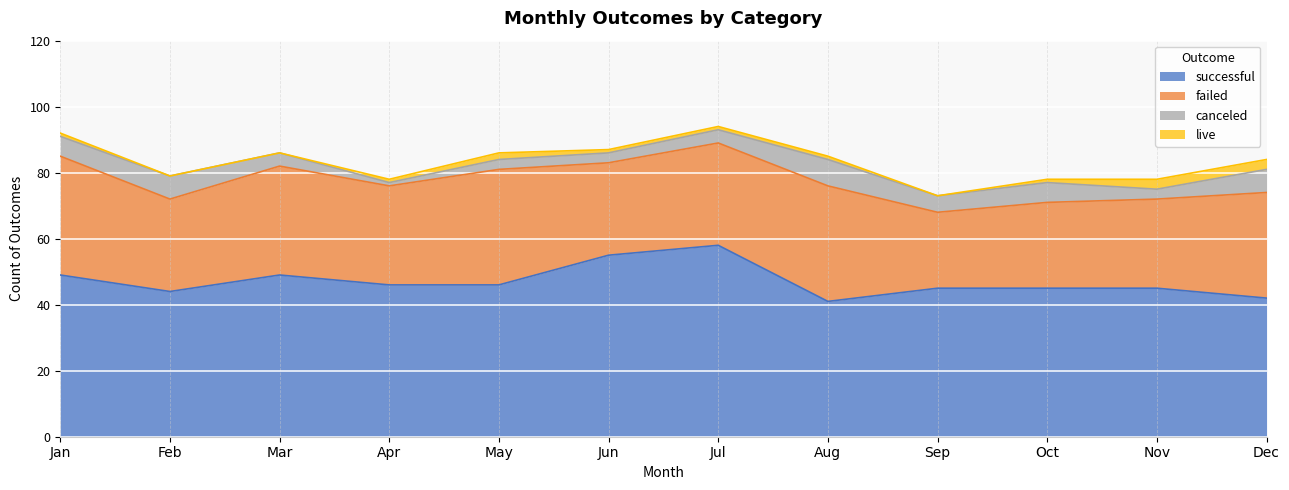

Reading left to right, list all the values displayed in this chart.

successful: 49	44	49	46	46	55	58	41	45	45	45	42
failed: 36	28	33	30	35	28	31	35	23	26	27	32
canceled: 6	7	4	1	3	3	4	8	5	6	3	7
live: 1	0	0	1	2	1	1	1	0	1	3	3